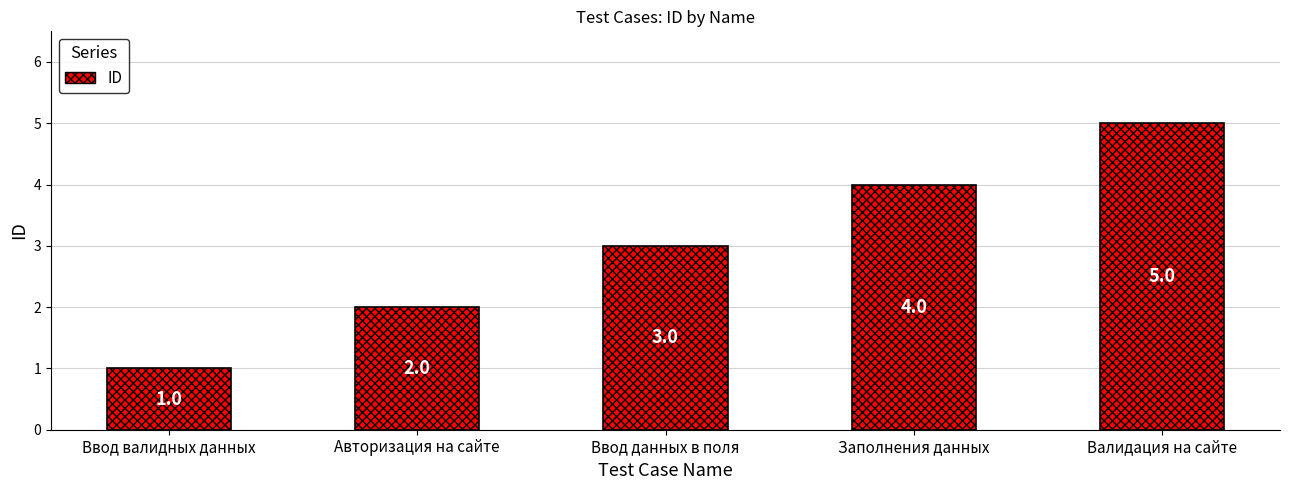

Count the number of data series in this chart.

1